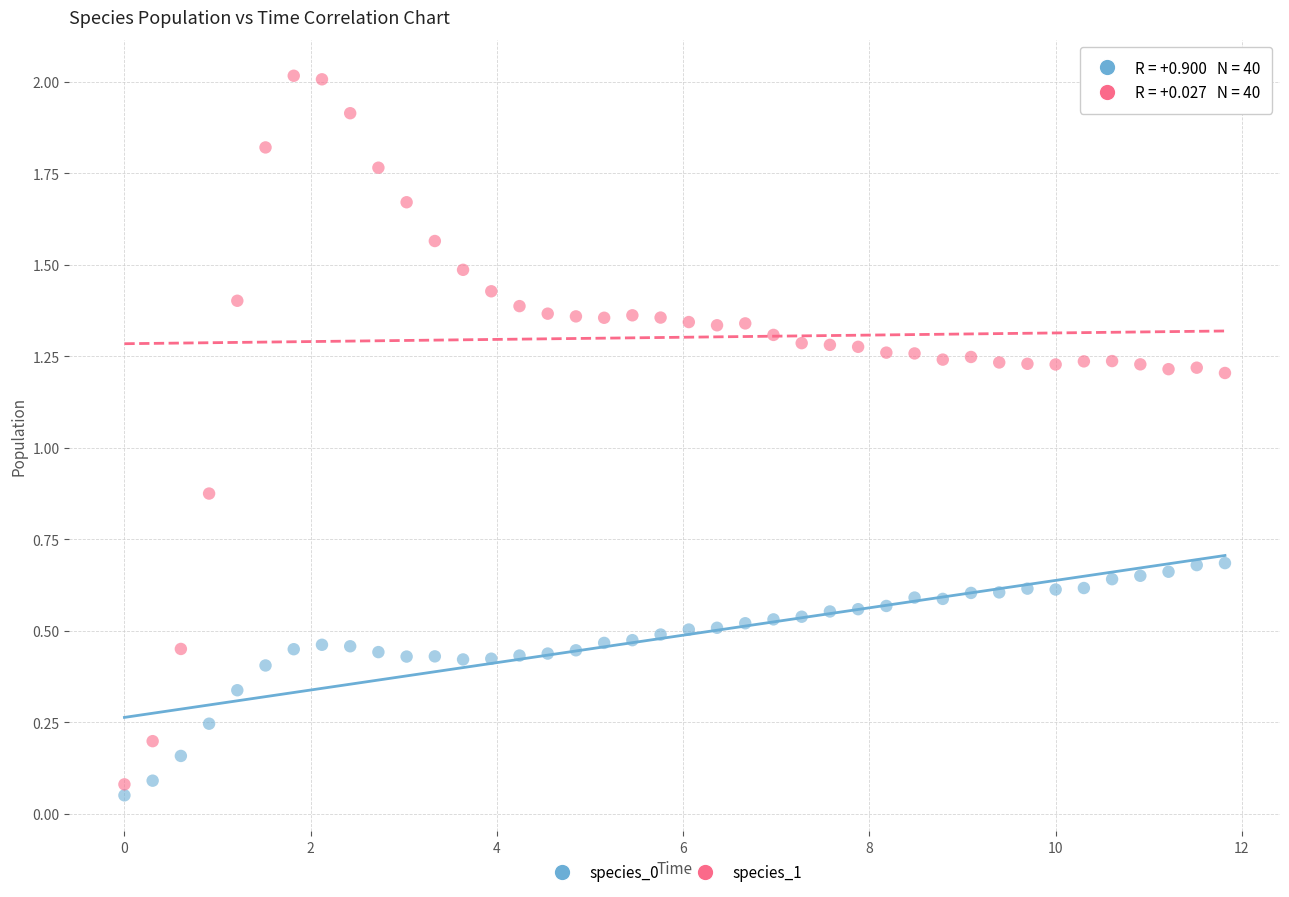

Across all data points, what is the range of X values (max minus min)?

11.8